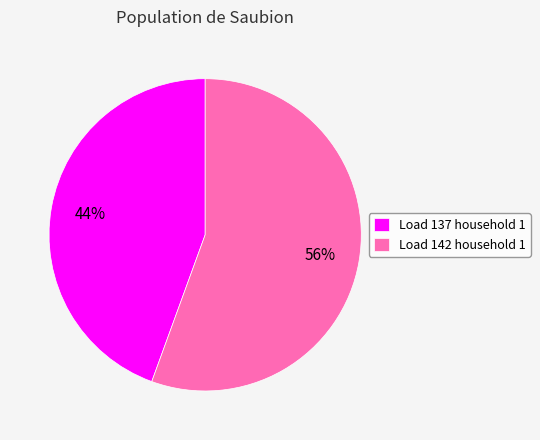

Is the sum of Load 137 household 1 and Load 142 household 1 greater than half?

Yes